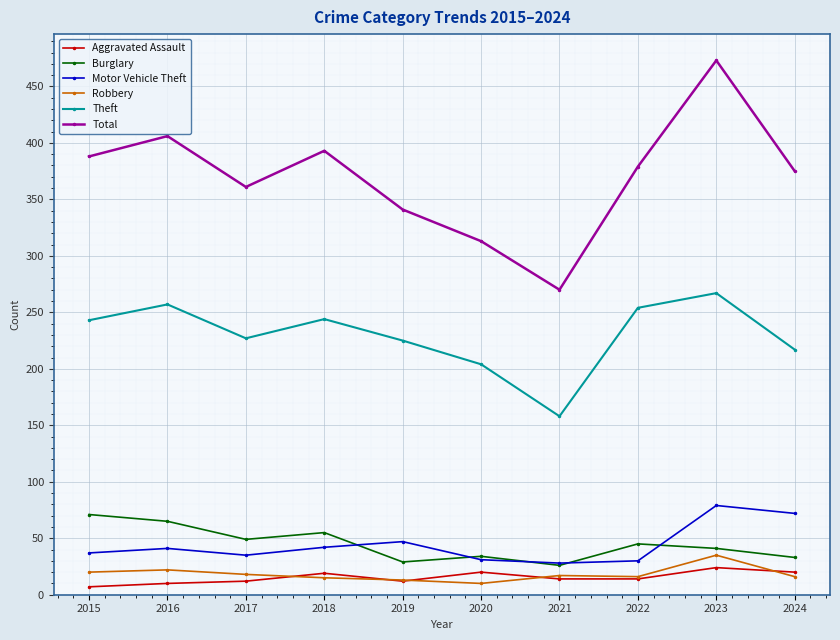

Which category has the highest value in the Robbery series?

2023